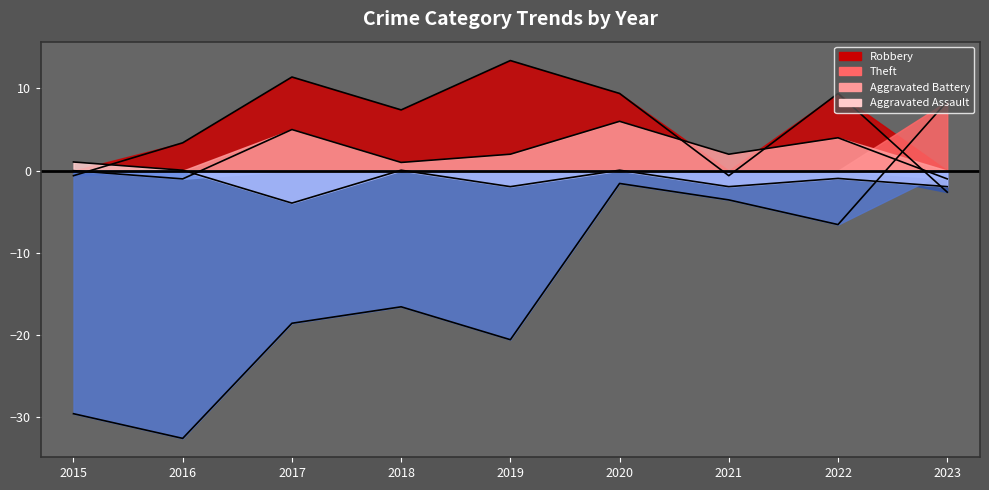

Does the chart display data point markers on the line(s)?

No